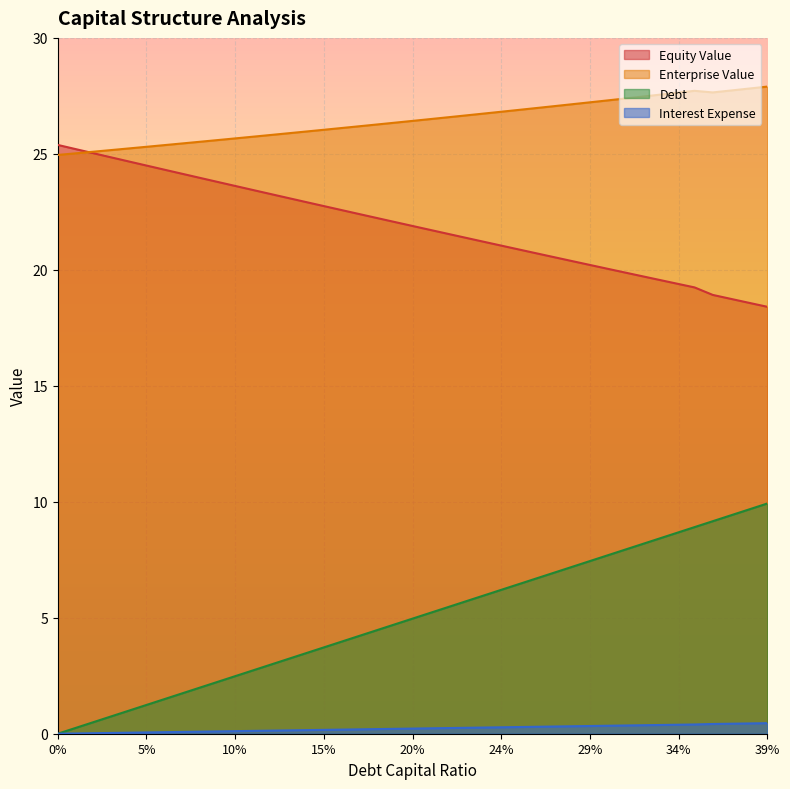

What are all the series names shown in the legend?

Equity Value, Enterprise Value, Debt, Interest Expense